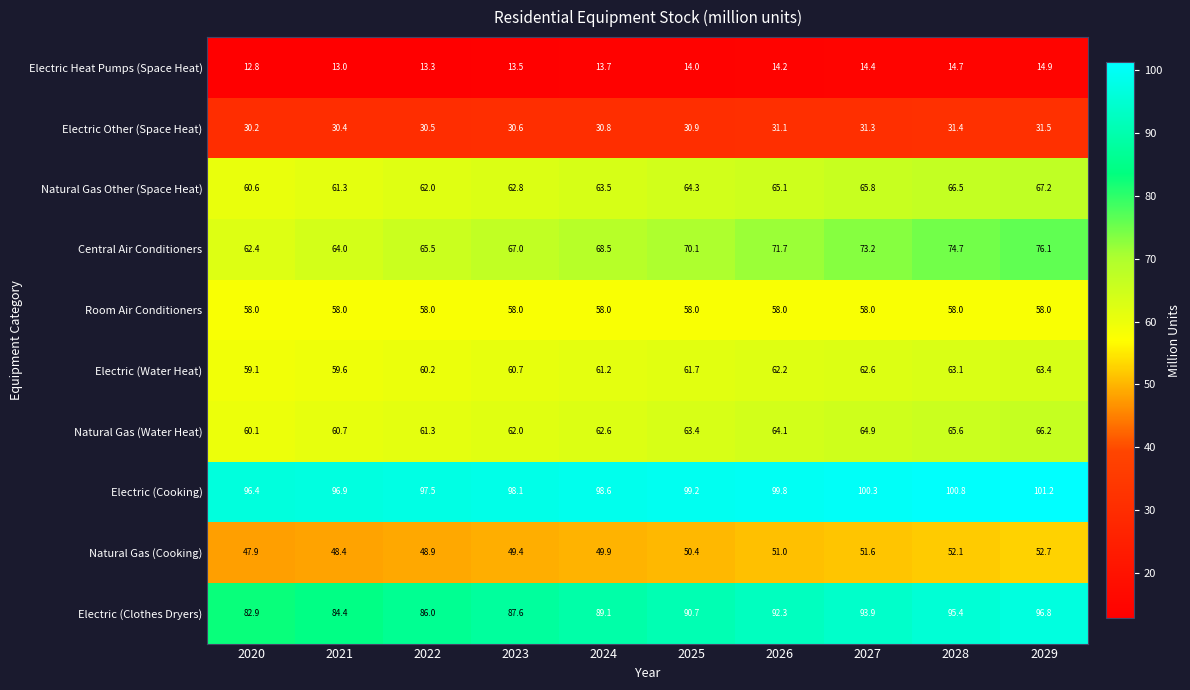

How many data points does each series have?

10